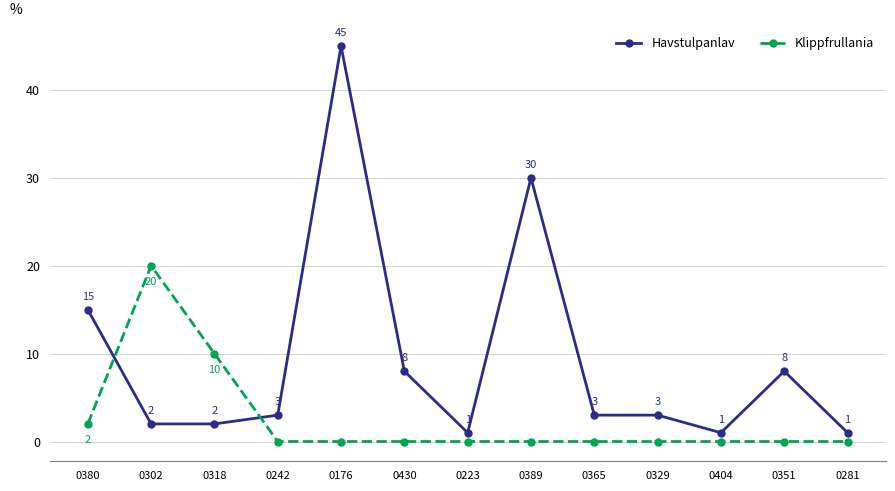

The Havstulpanlav series shows 8 at 0430. True or false?

True